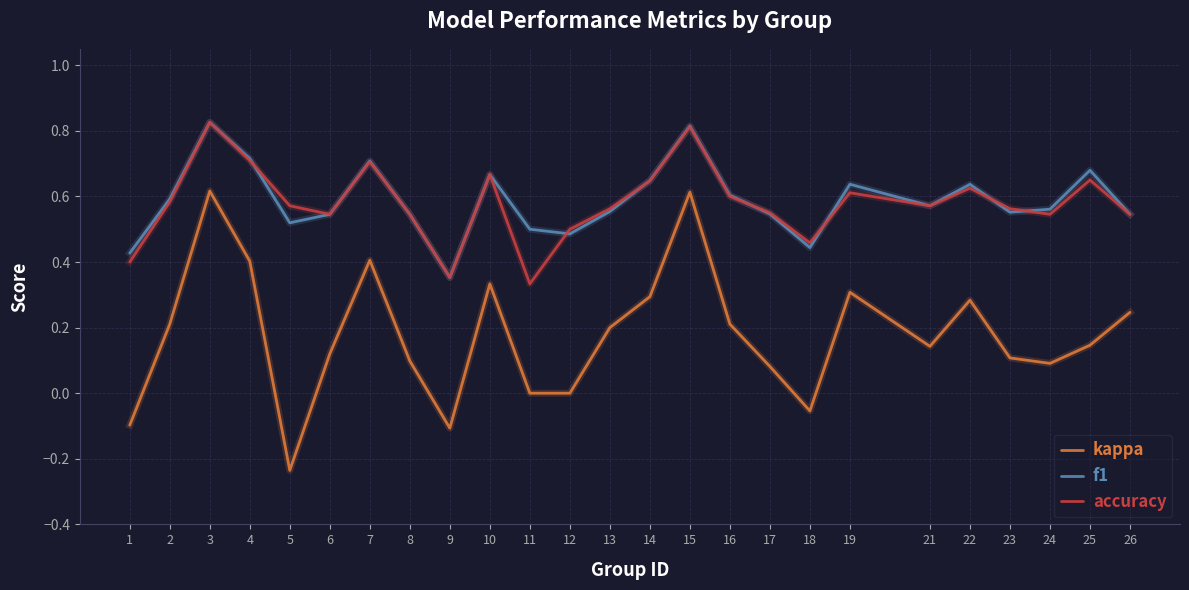

At 5, list the series in order from largest to smallest.

accuracy, f1, kappa